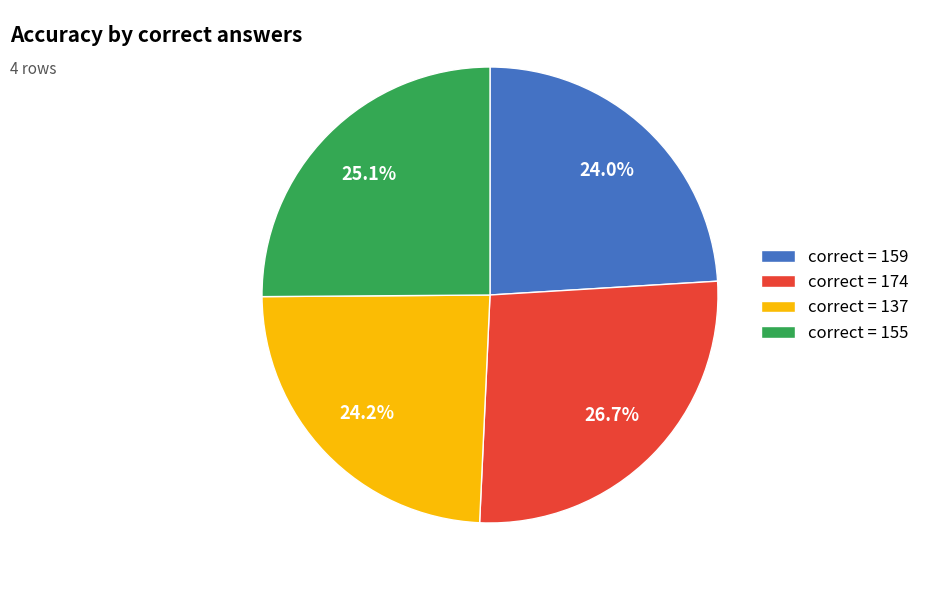

Does correct = 155 represent more than half of the total?

No